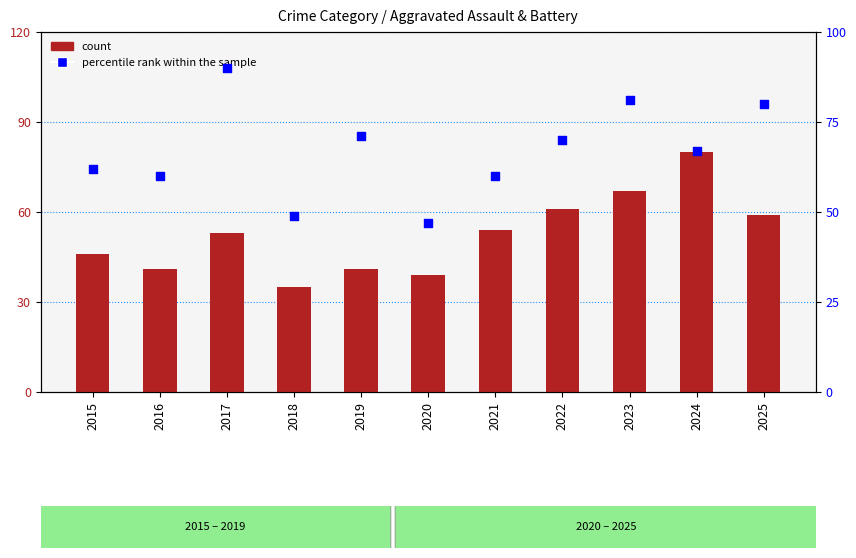

What is the total value across all series at 2020?

86